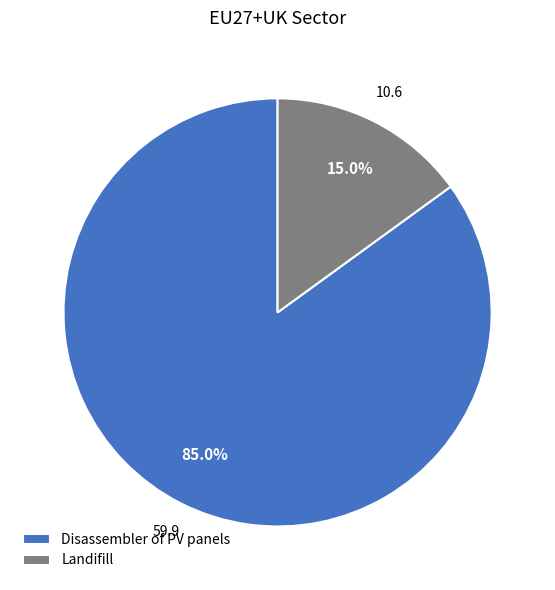

Does Disassembler of PV panels represent more than half of the total?

Yes